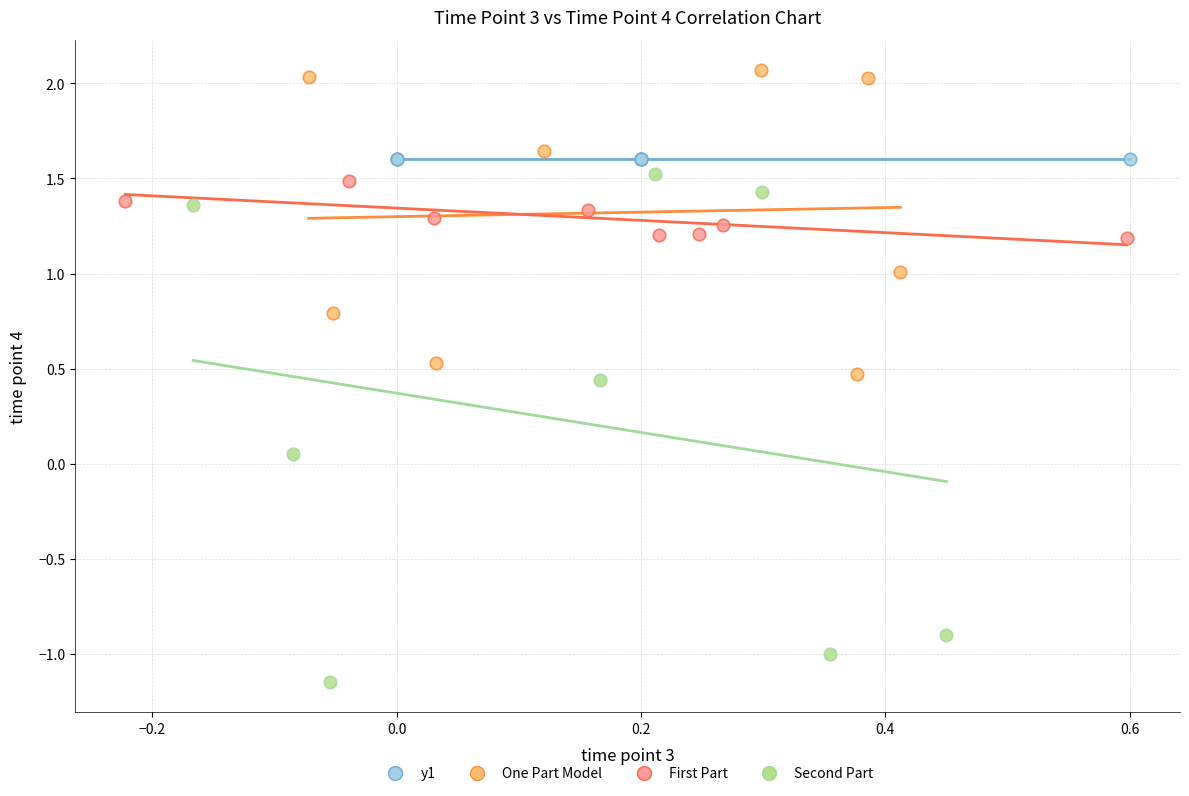

Which series contains the highest Y value?

One Part Model